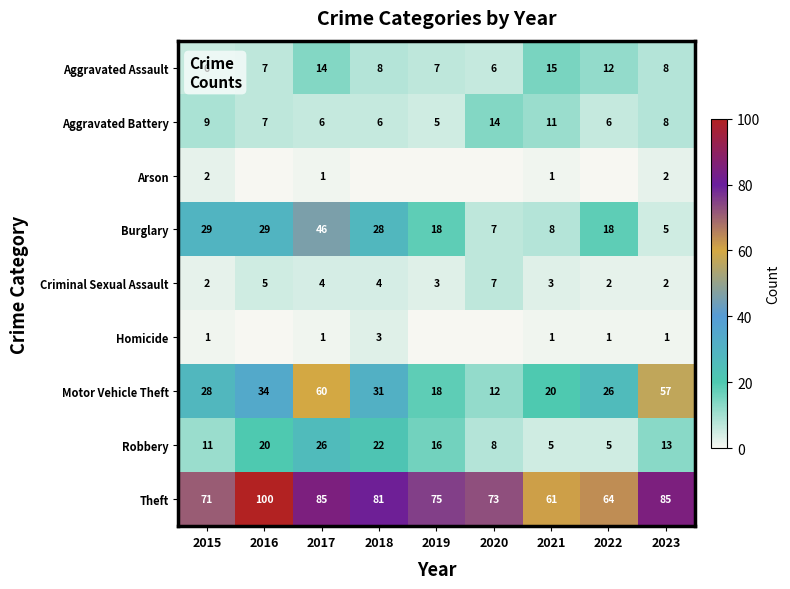

The Burglary series shows 9 at 2019. True or false?

False